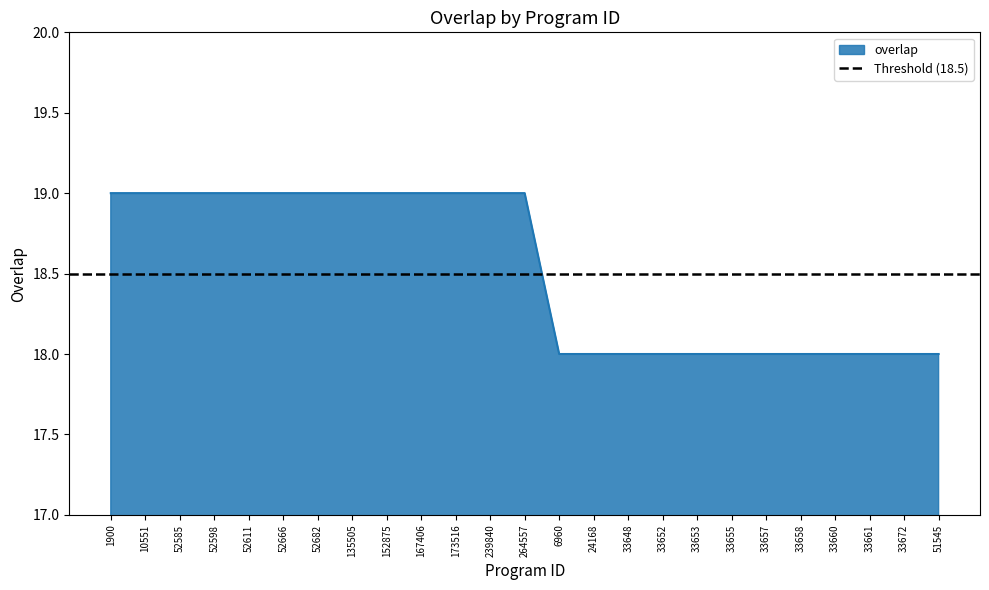

What is the sum of all values?

463